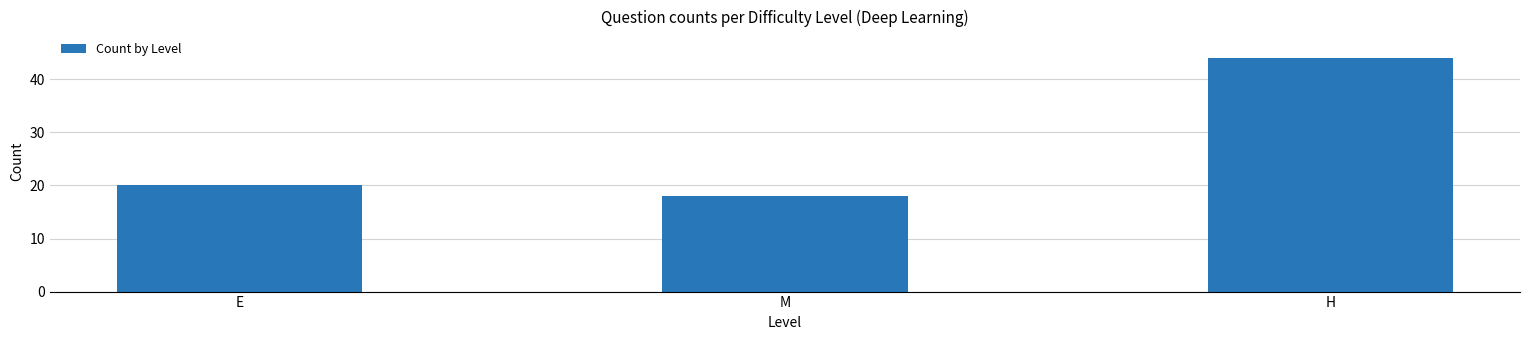

Reading right to left, list all the values displayed in this chart.

H=44	M=18	E=20